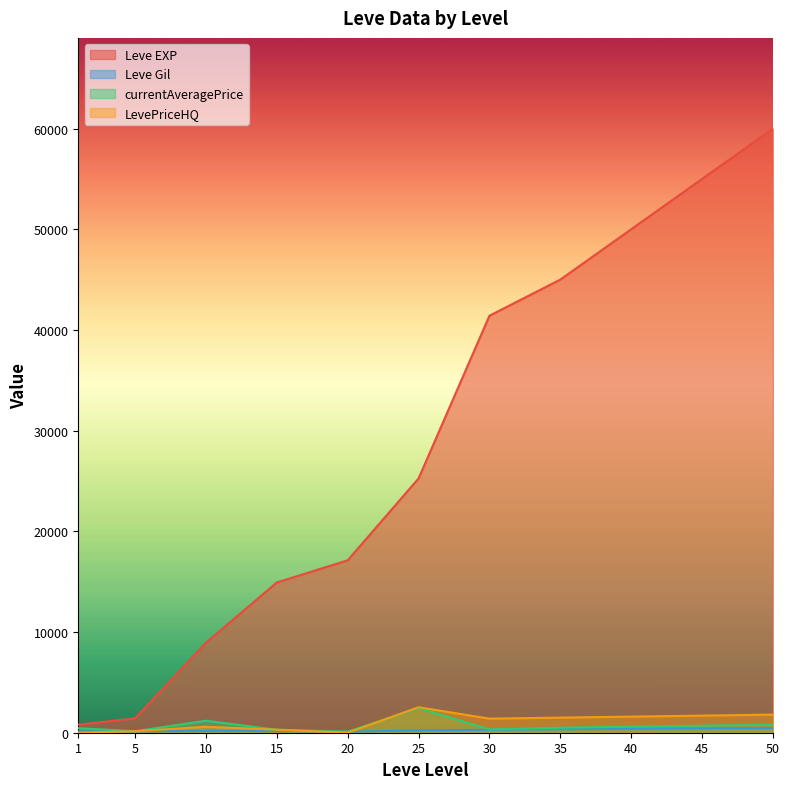

The value of currentAveragePrice at 15 is 67. True or false?

False